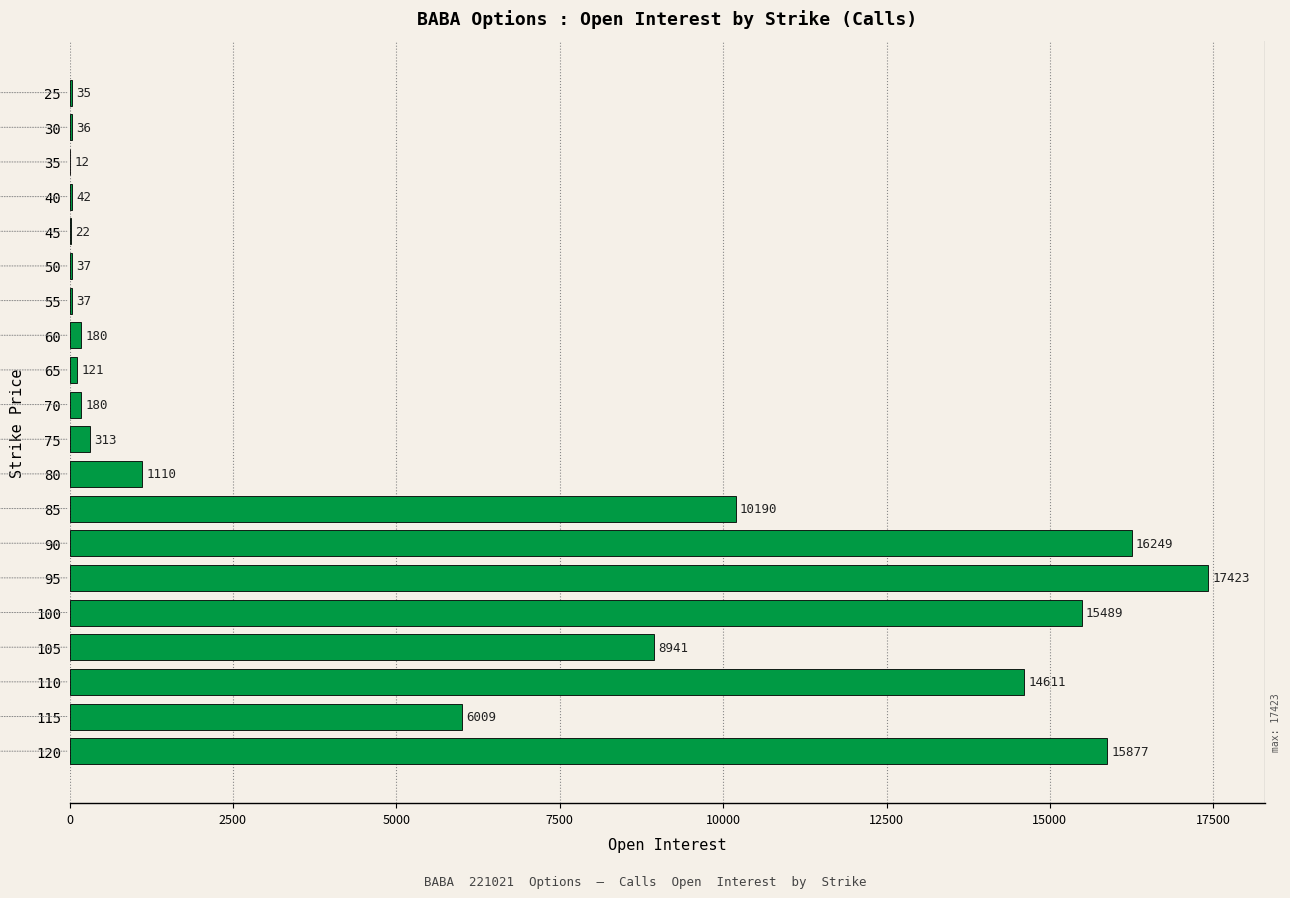

What is the maximum value shown in the chart?

17423